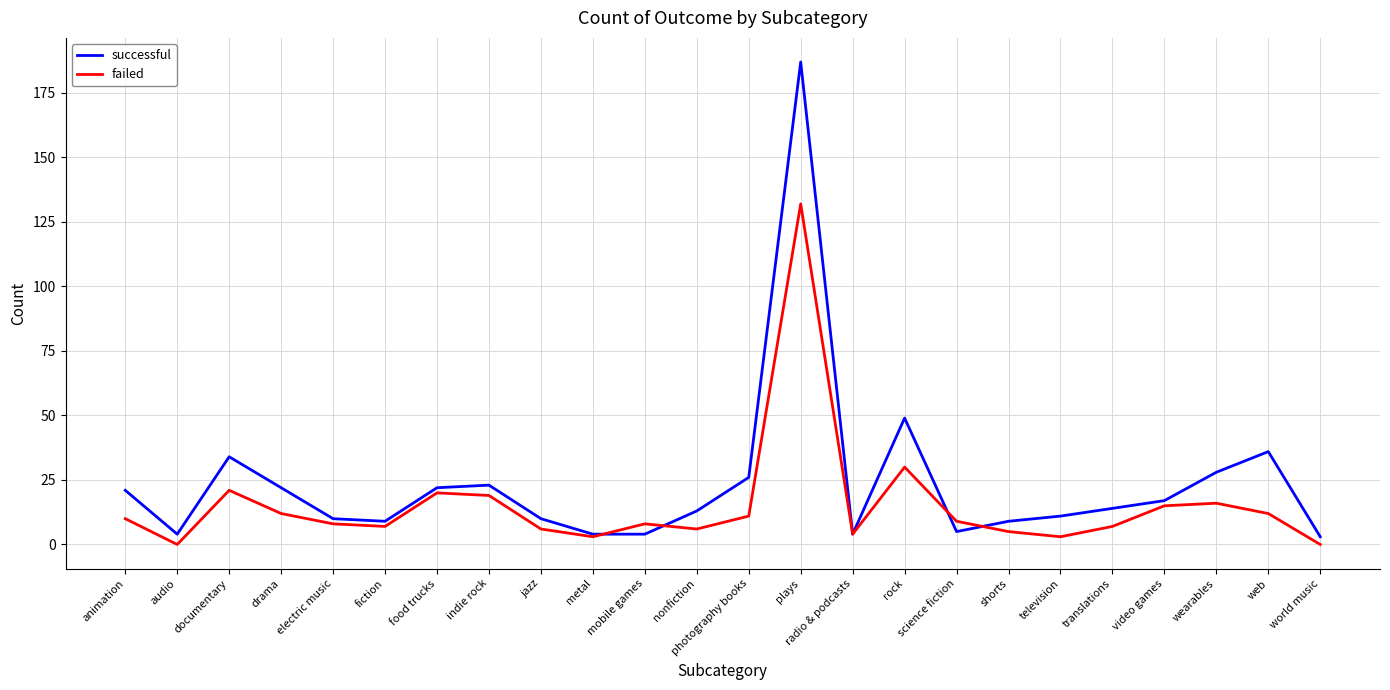

How many lines are shown in the chart?

2